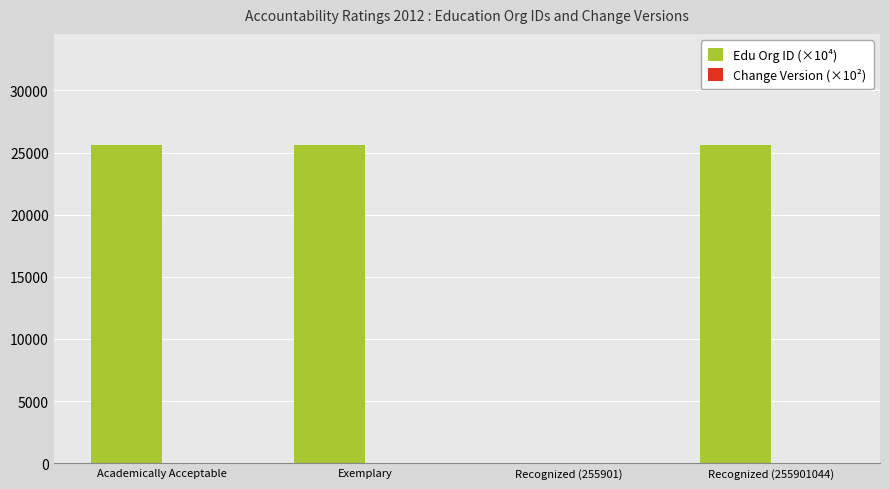

How many groups of bars are there?

4